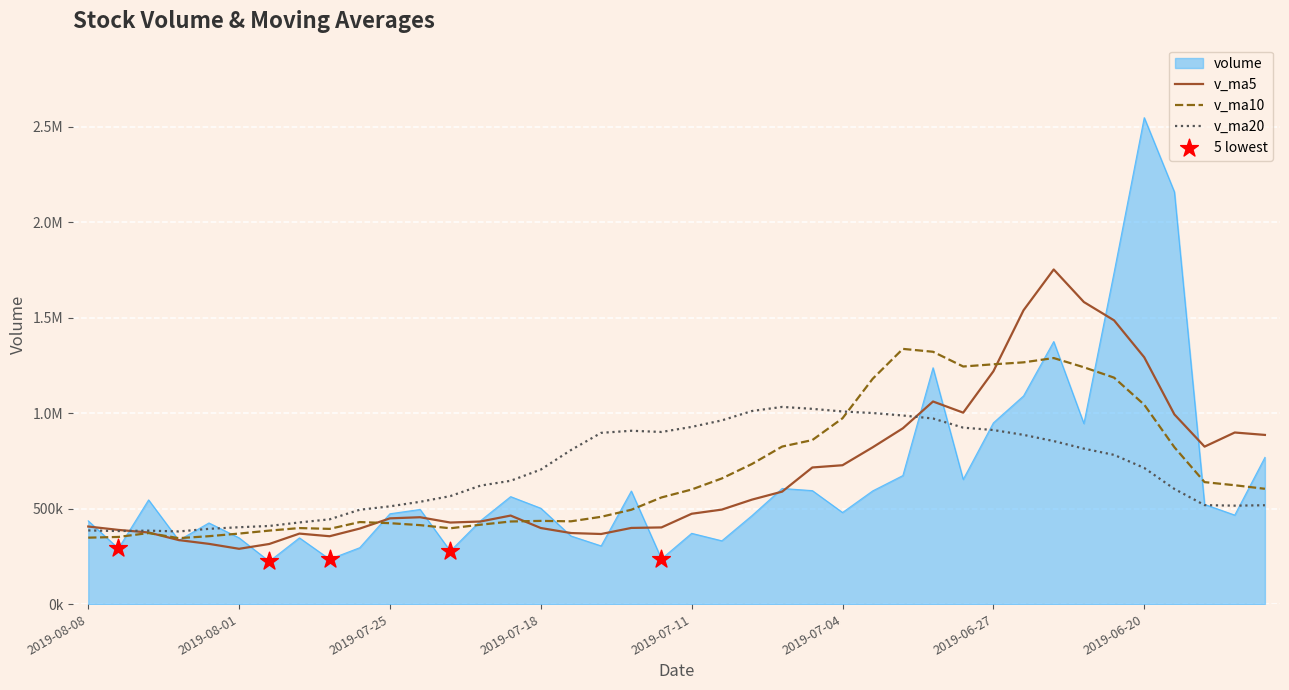

Is this an area chart (filled region under the line)?

Yes